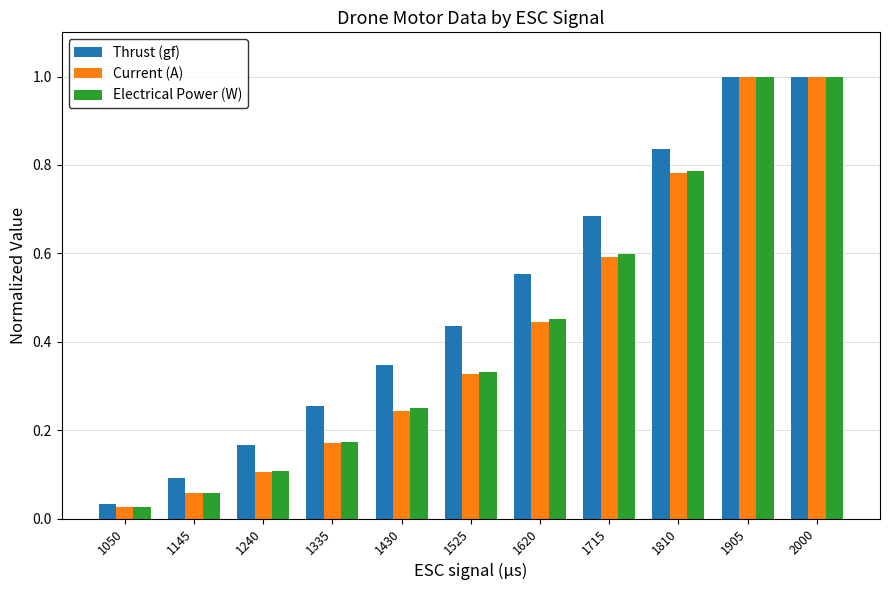

At which label is Electrical Power (W) closest to 0?

1050